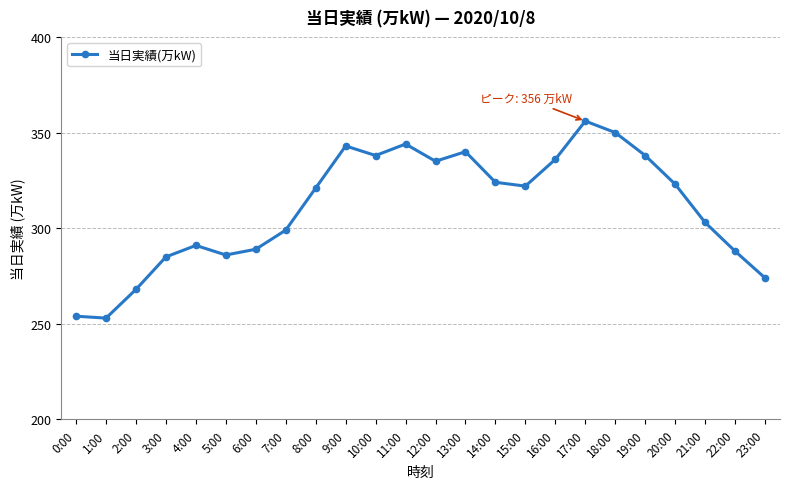

Where is the first local maximum?

4:00